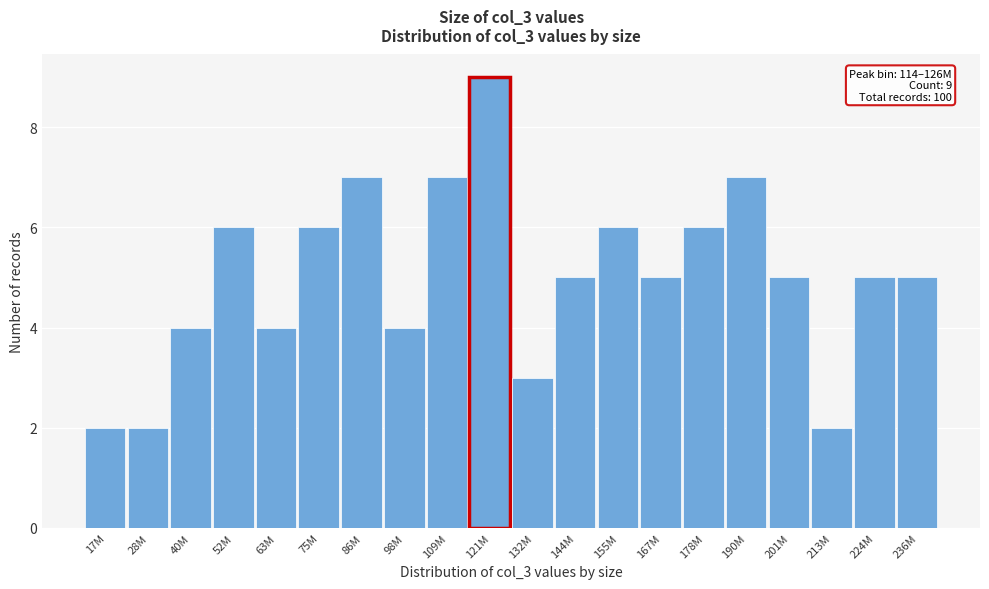

Reading left to right, transcribe all the data shown in this chart.

17M=2	28M=2	40M=4	52M=6	63M=4	75M=6	86M=7	98M=4	109M=7	121M=9	132M=3	144M=5	155M=6	167M=5	178M=6	190M=7	201M=5	213M=2	224M=5	236M=5